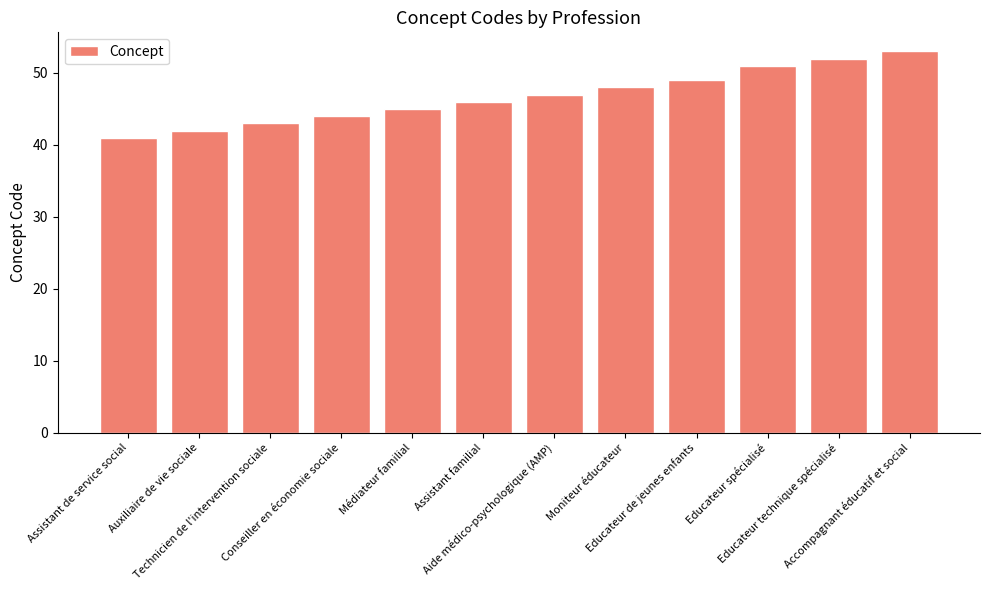

Reading left to right, list all the values displayed in this chart.

Assistant de service social=41	Auxiliaire de vie sociale=42	Technicien de l'intervention sociale=43	Conseiller en économie sociale=44	Médiateur familial=45	Assistant familial=46	Aide médico-psychologique (AMP)=47	Moniteur éducateur=48	Educateur de jeunes enfants=49	Educateur spécialisé=51	Educateur technique spécialisé=52	Accompagnant éducatif et social=53